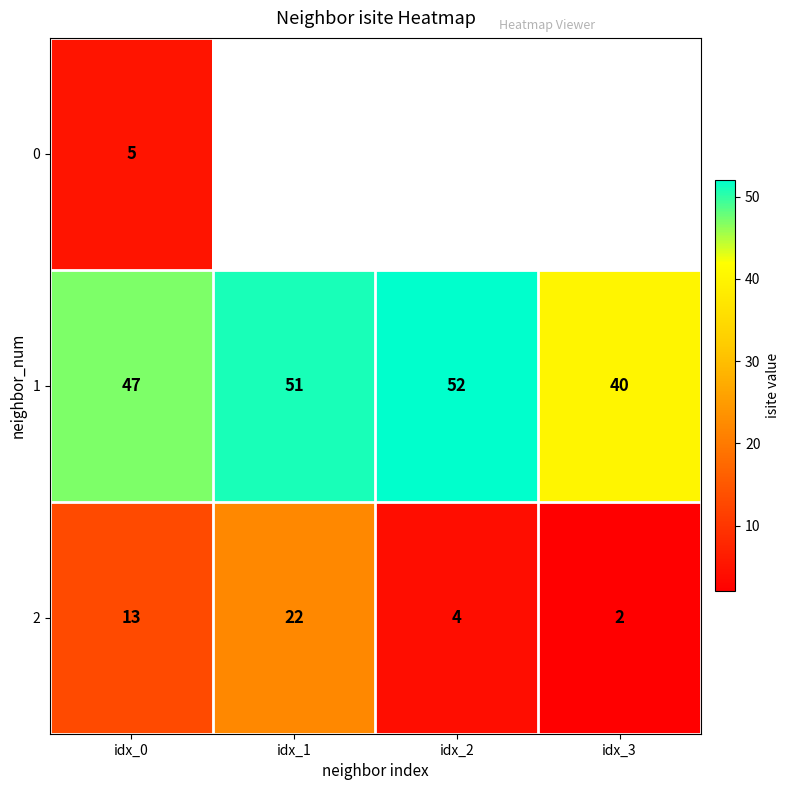

List the labels in order of 1 value, largest first.

idx_2, idx_1, idx_0, idx_3